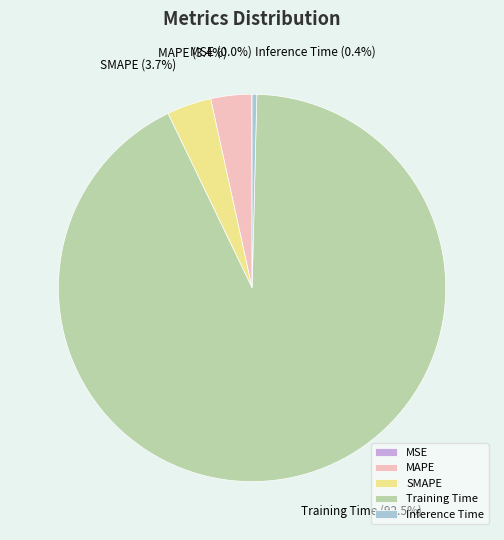

Which has a higher value, Inference Time or Training Time?

Training Time